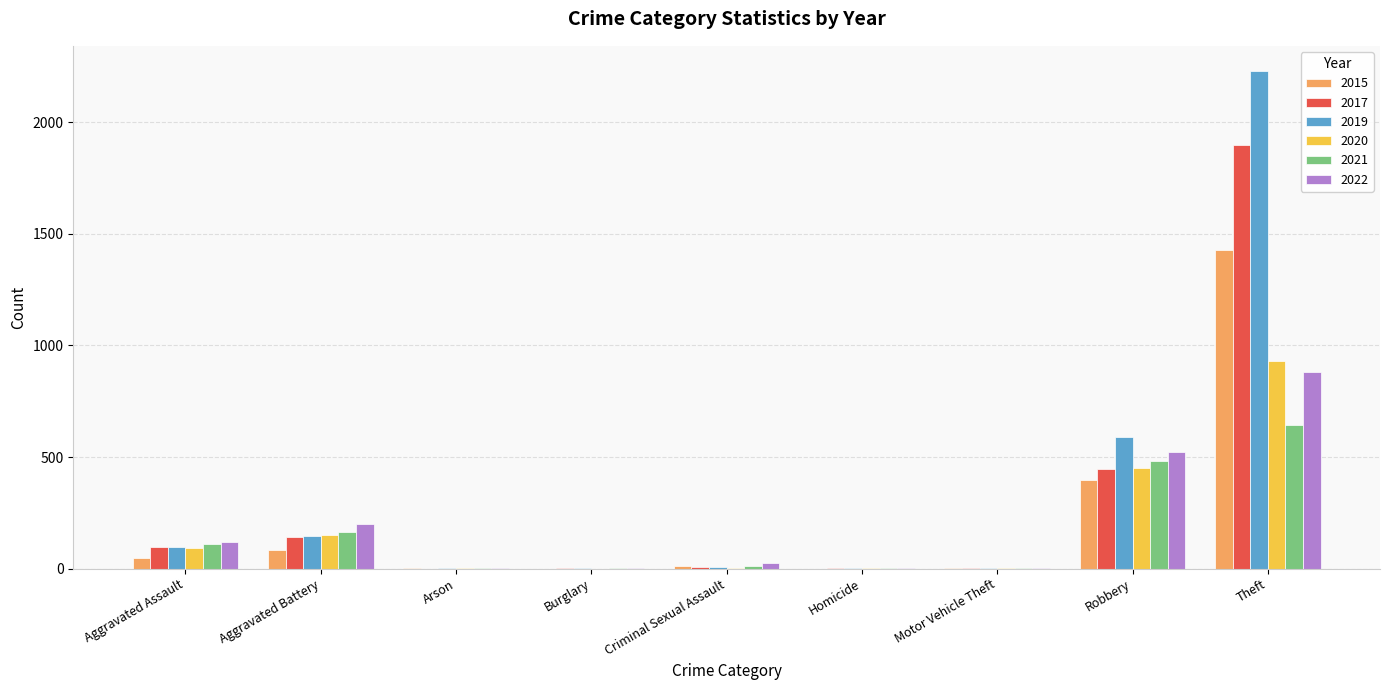

The 2020 series shows 450 at Robbery. True or false?

True